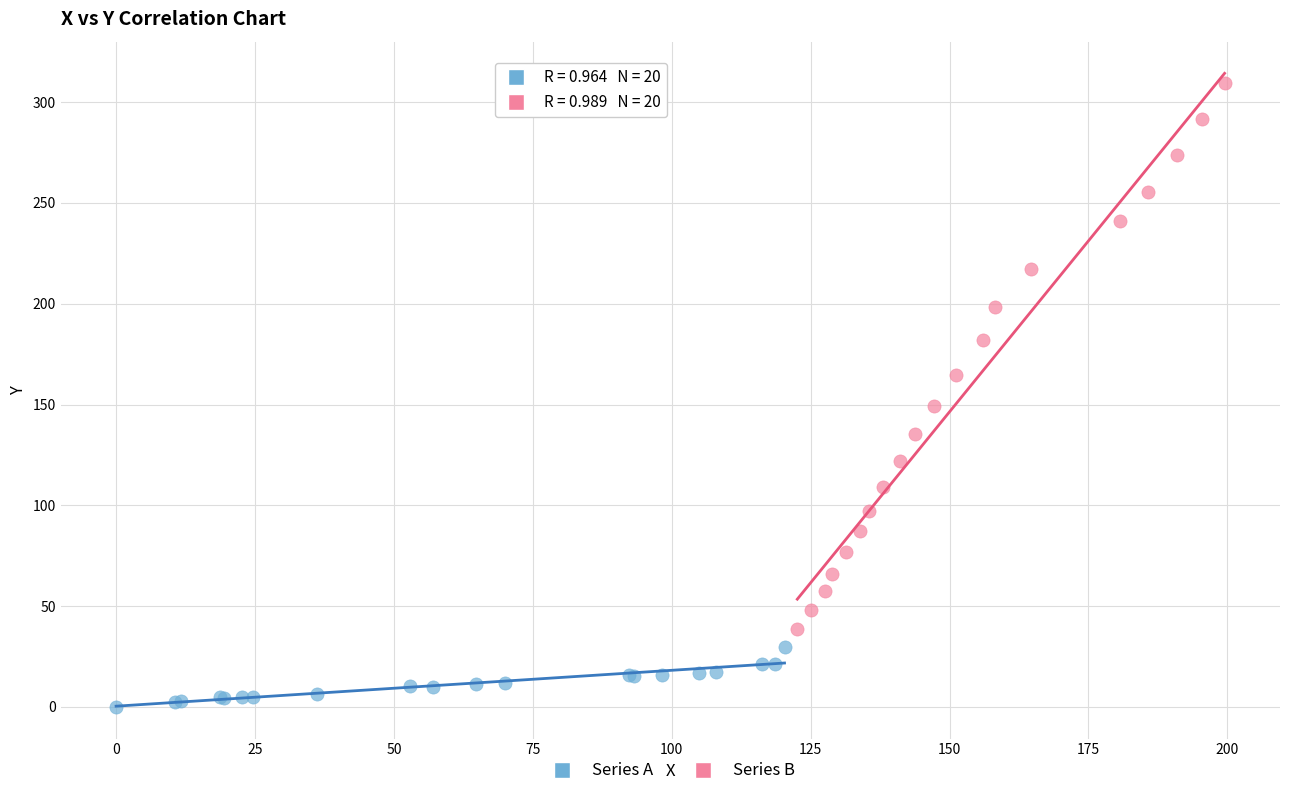

Which series has the widest spread of Y values?

Series B